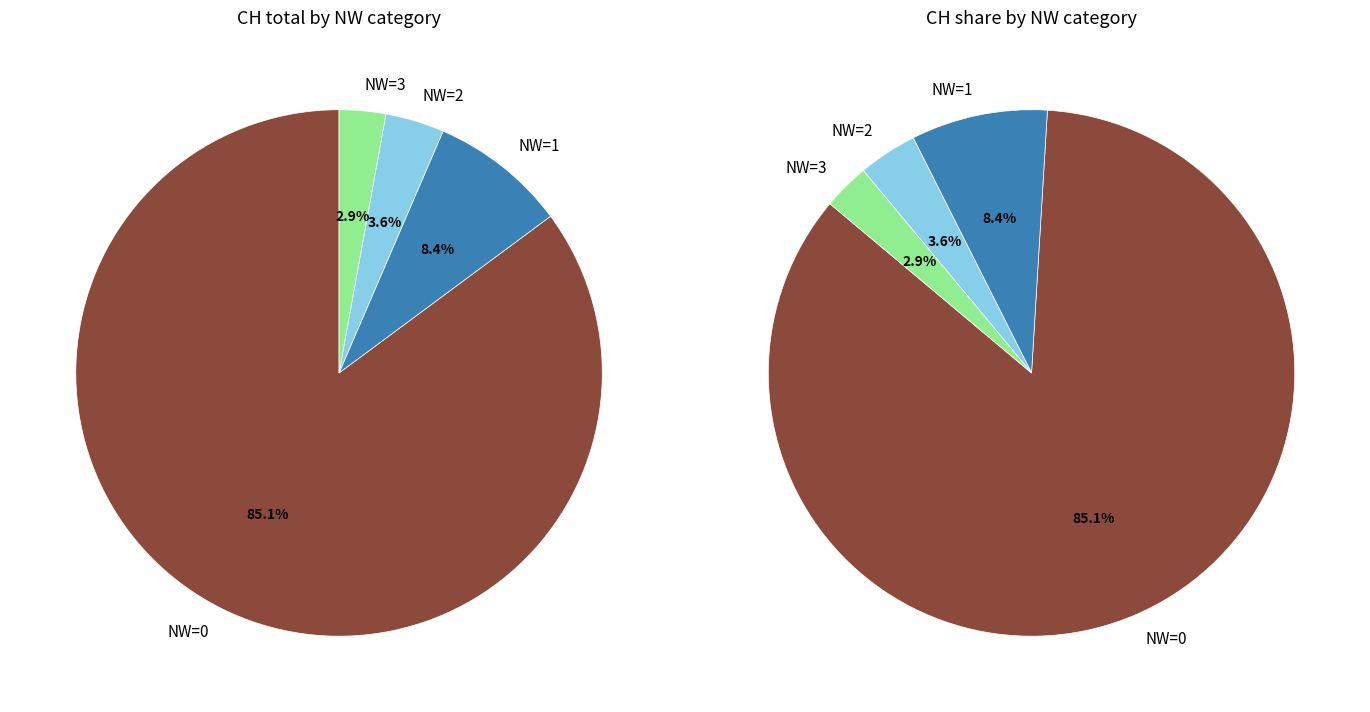

To the nearest percent, what is the combined percentage of NW=3 and NW=2?

6%